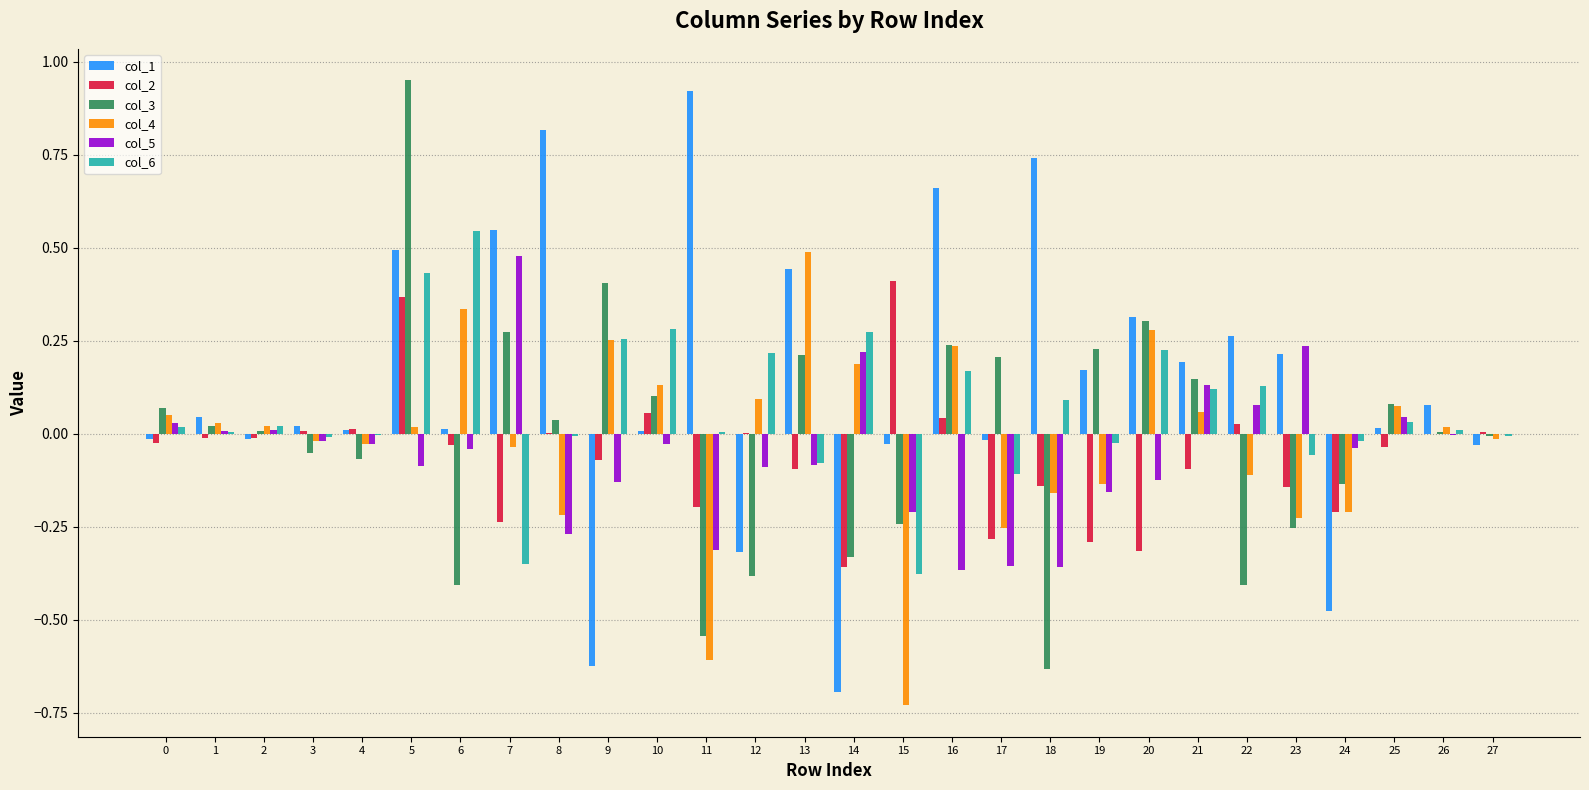

The col_6 series shows -0.4 at 15. True or false?

True